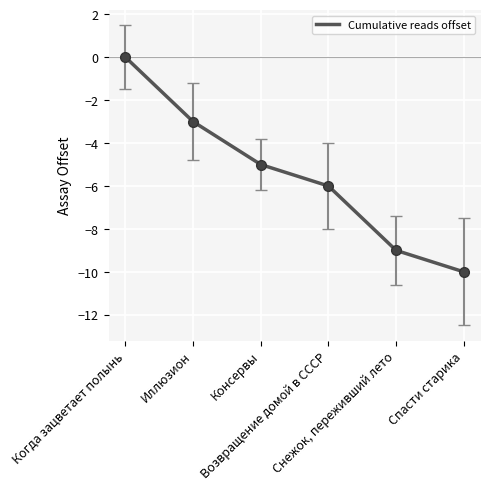

How many values exceed -5?

2